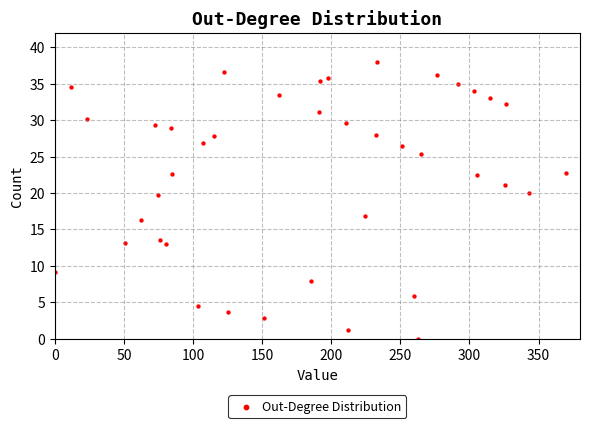

What is the range of X values (max minus min)?

370.0